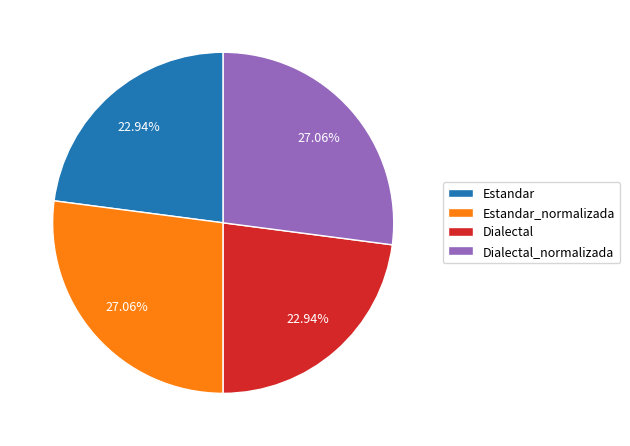

To the nearest percent, what portion does Dialectal represent?

23%